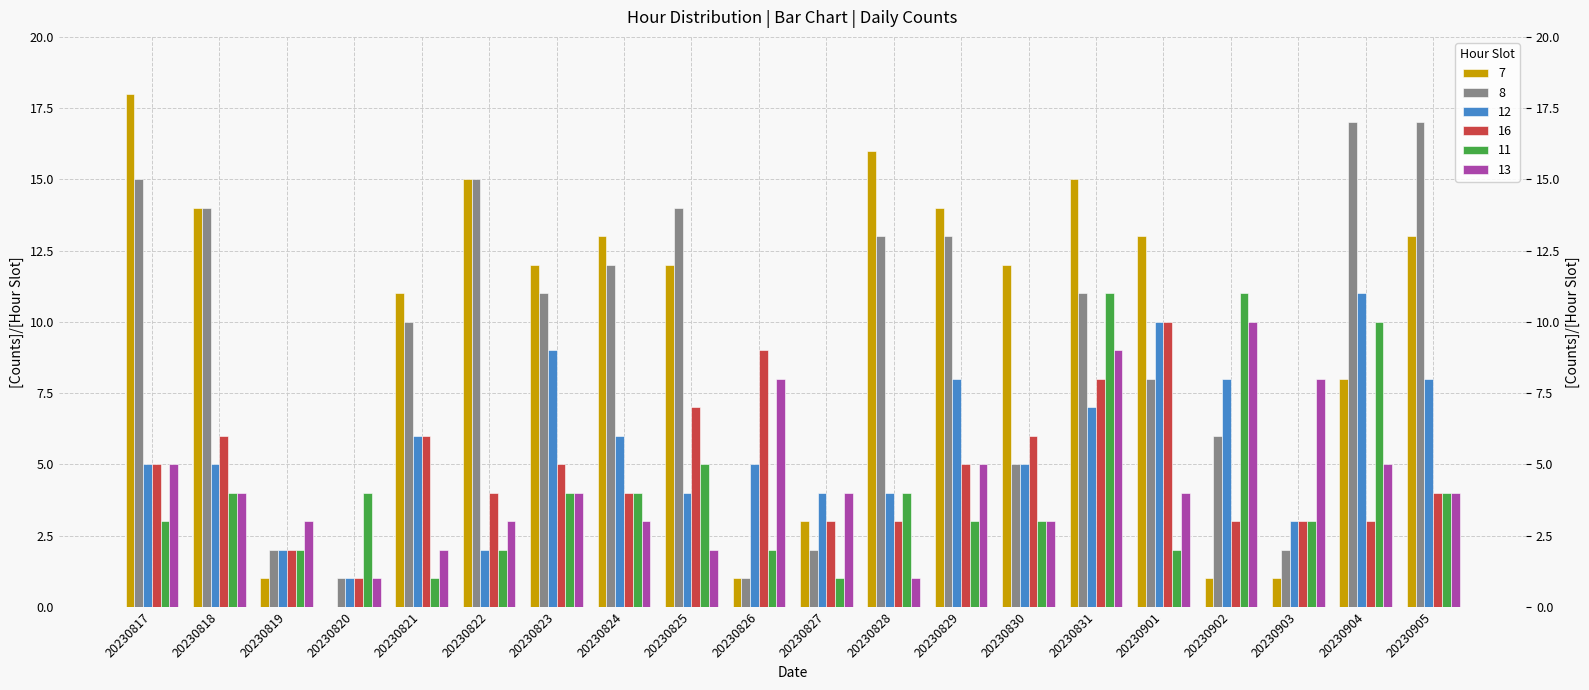

Is it true that 13 equals 1 at 20230822?

False